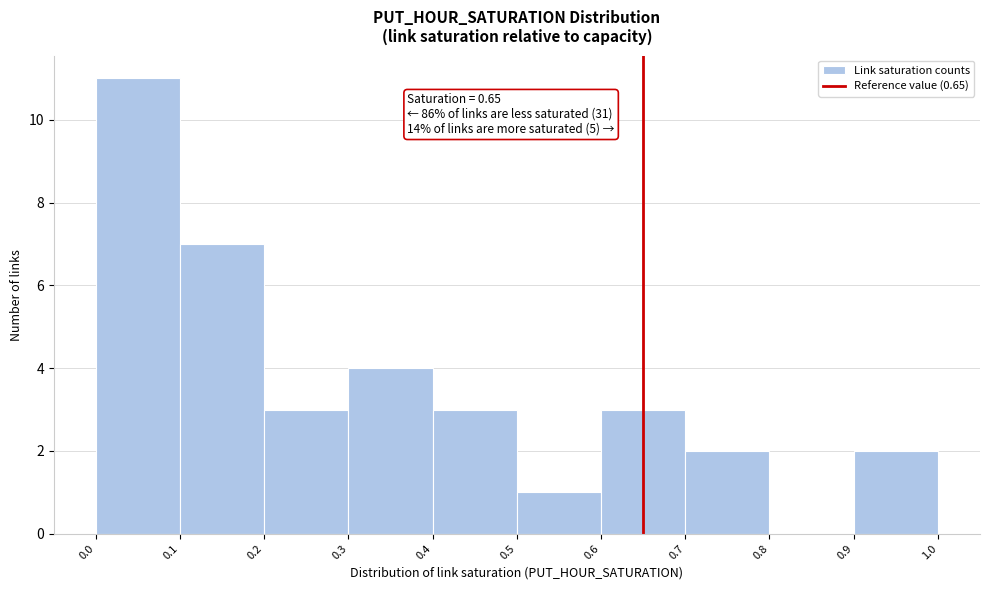

Over which range of the x-axis is the bar tallest?

0.0 to 0.1